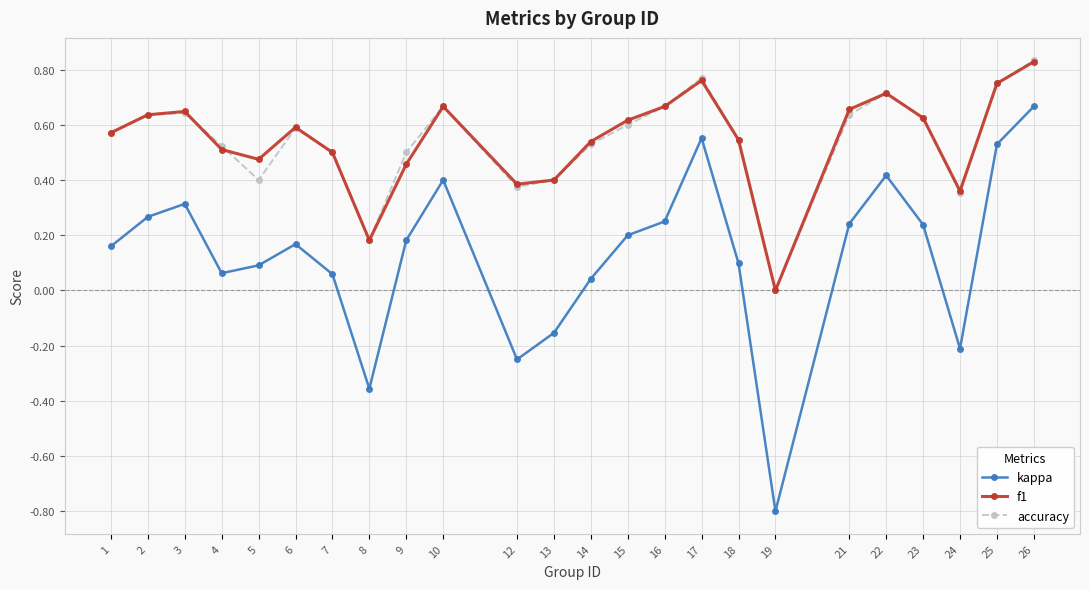

Is it true that accuracy equals 0.8 at 18?

False